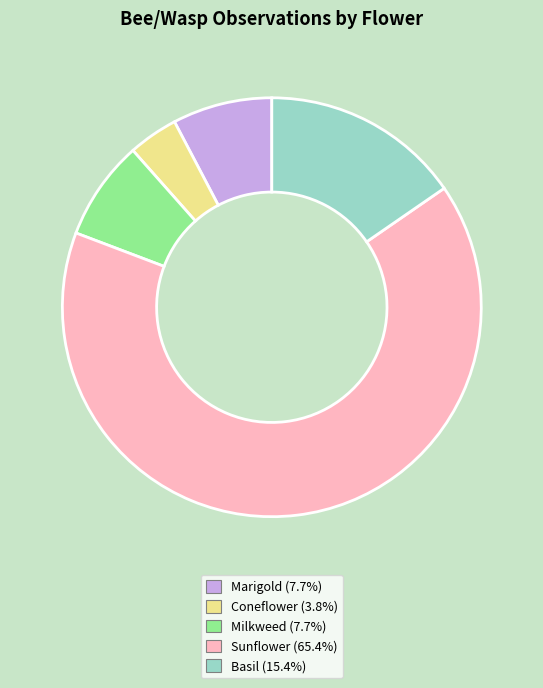

Count the number of slices in the pie.

5